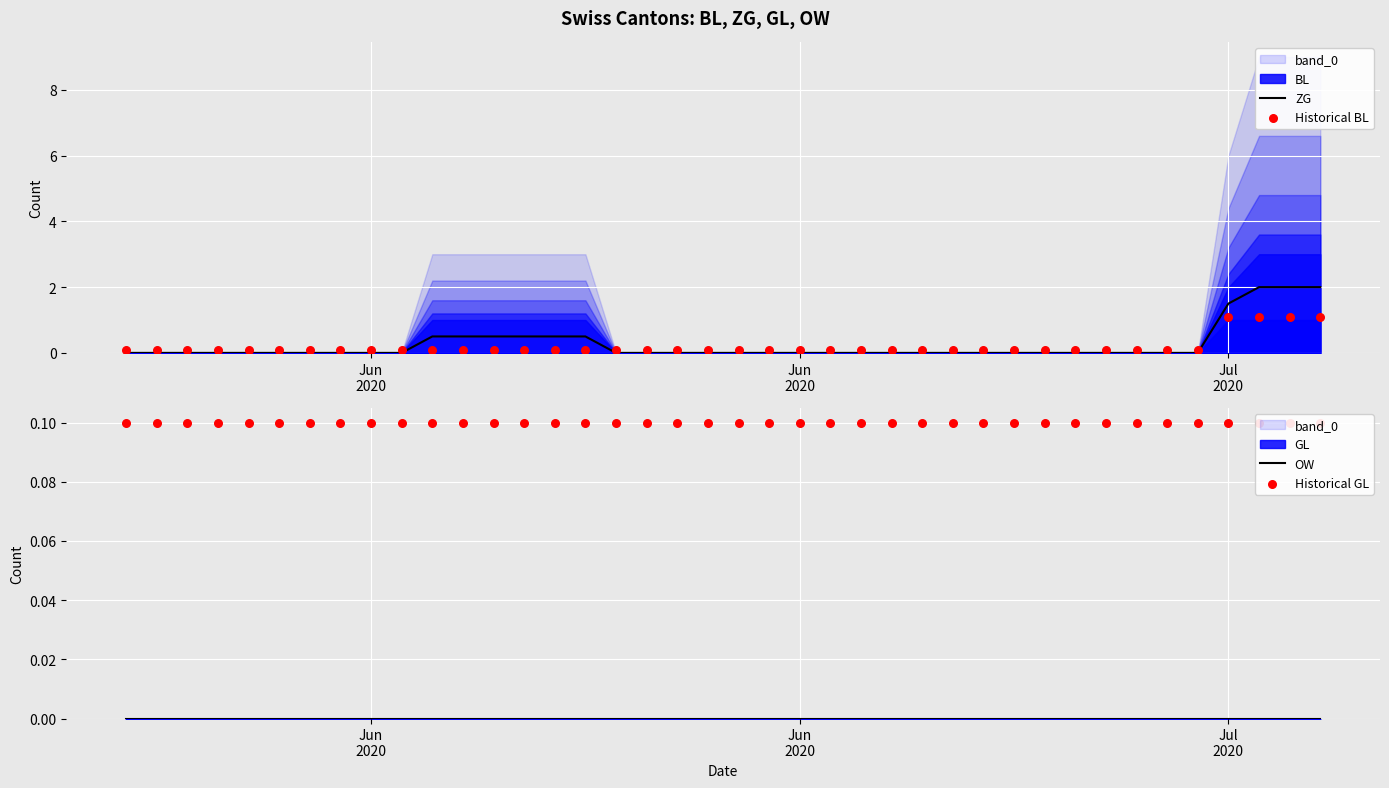

Is the value of OW at 16 greater than the value of Historical GL at 7?

No